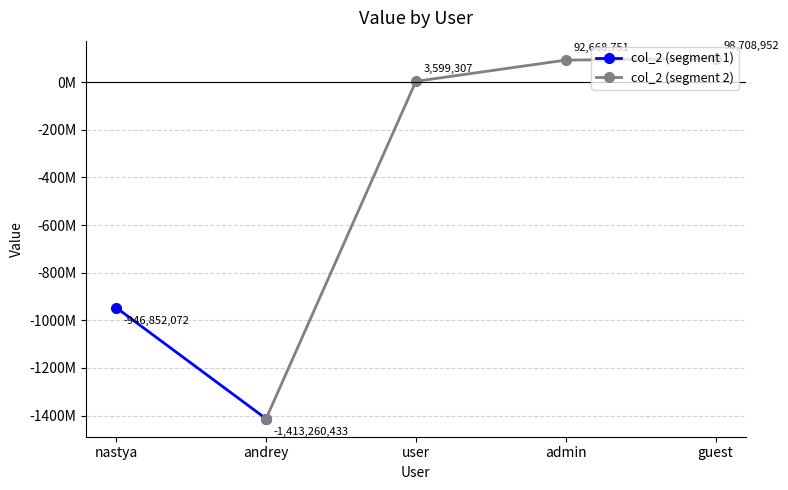

Does the chart have visible grid lines?

Yes